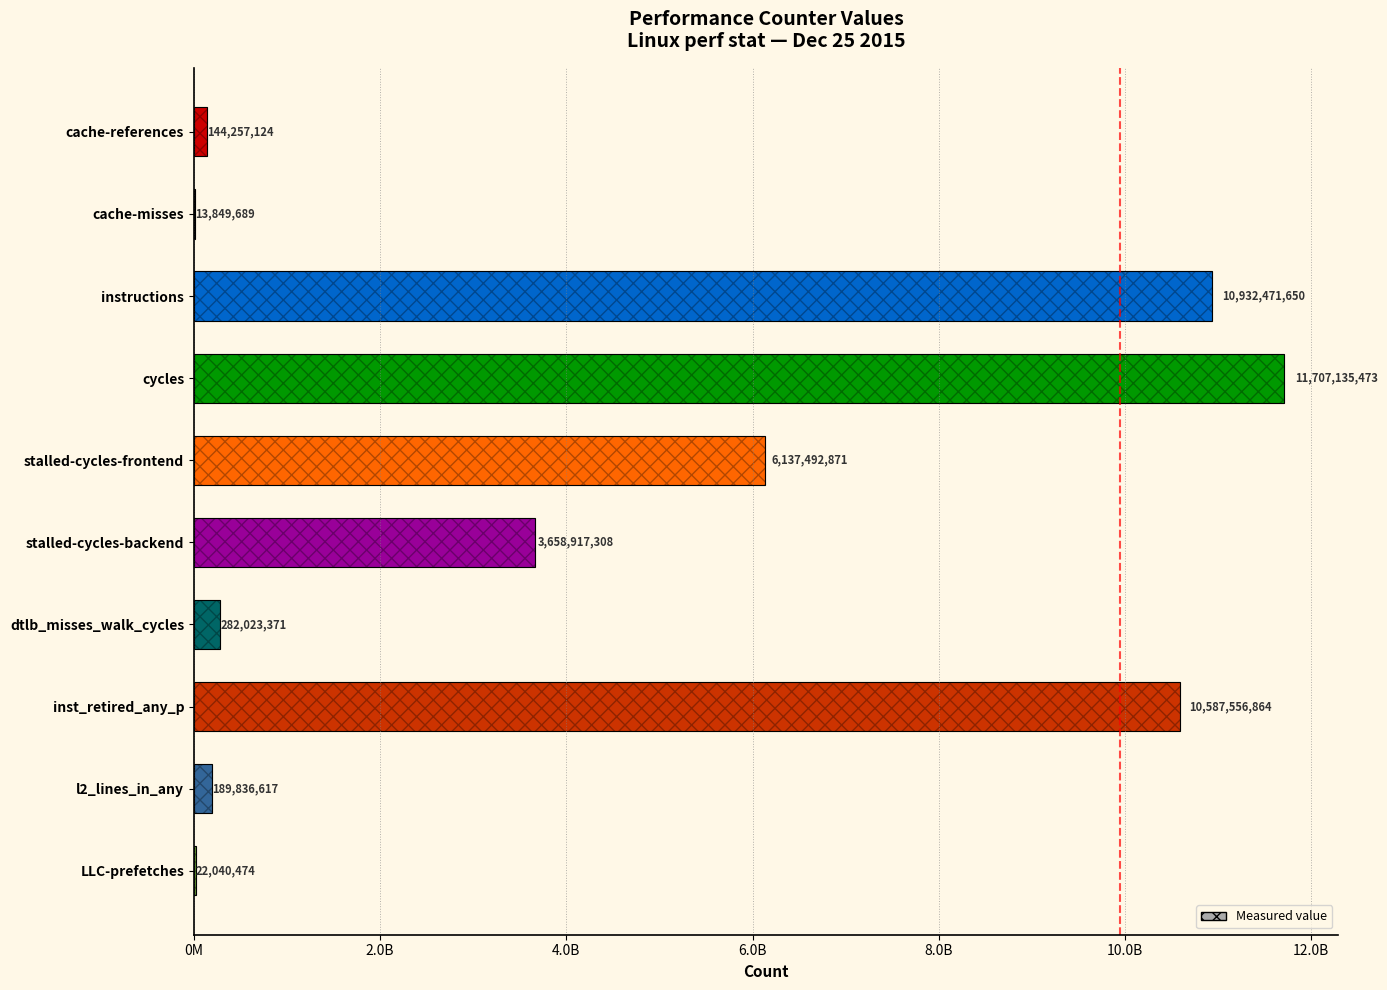

What is the average value?

4367558144